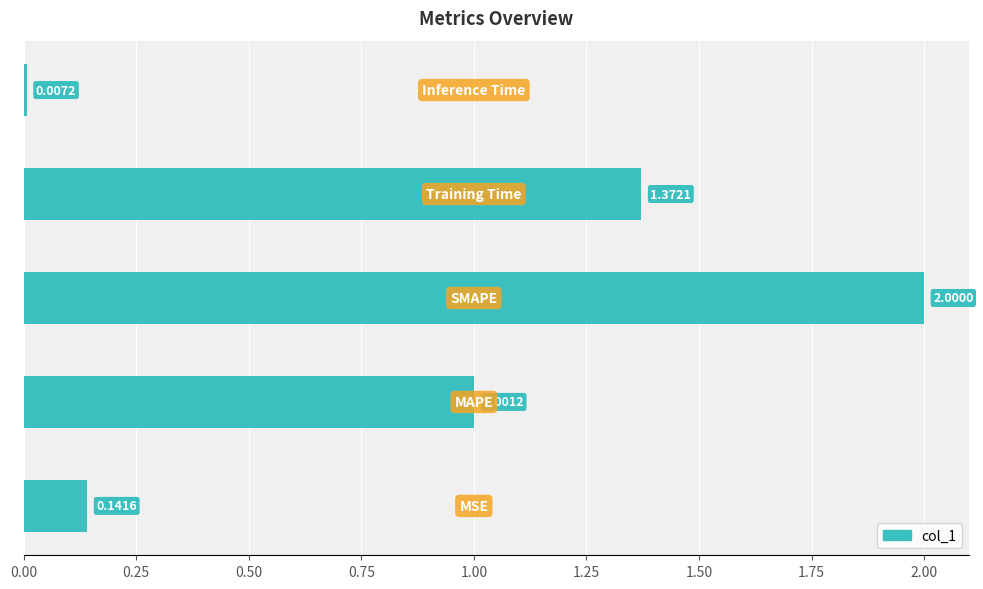

What is the difference between the maximum and second lowest values?

1.9